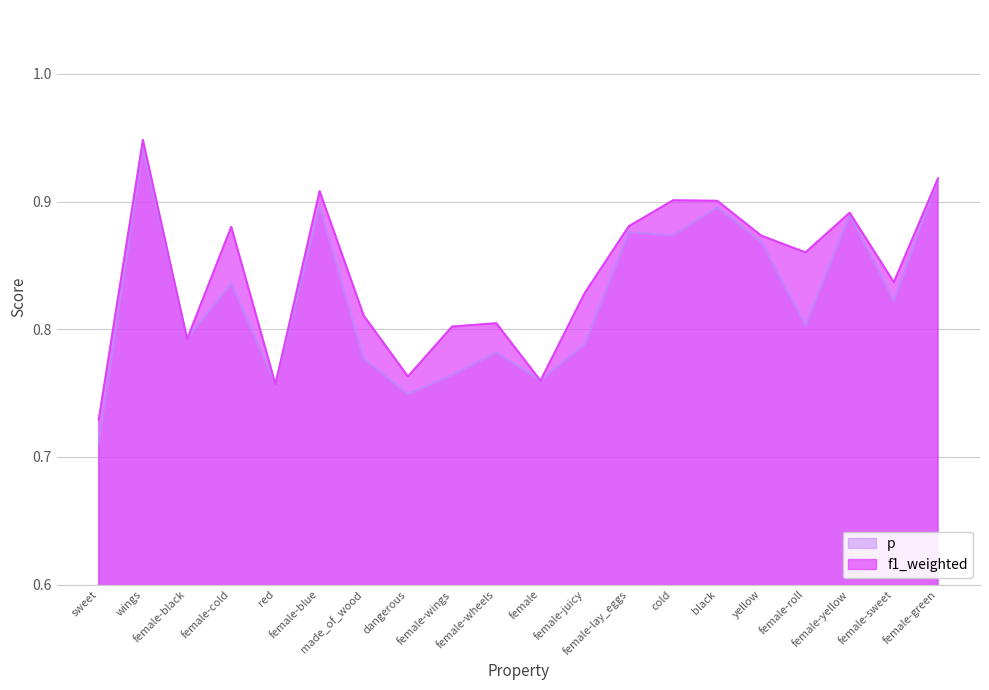

Where is f1_weighted nearest to the value 0?

sweet